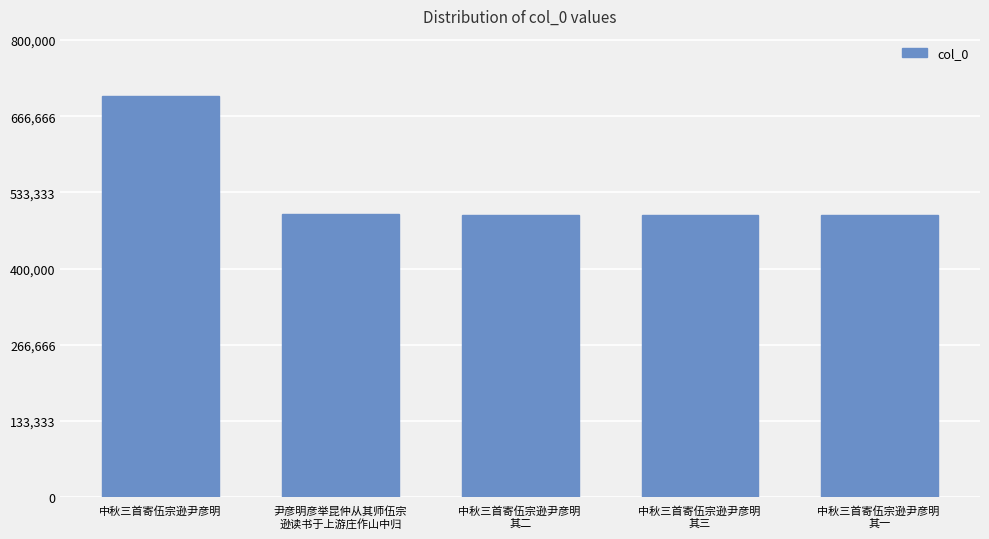

How many categories are shown in the chart?

5